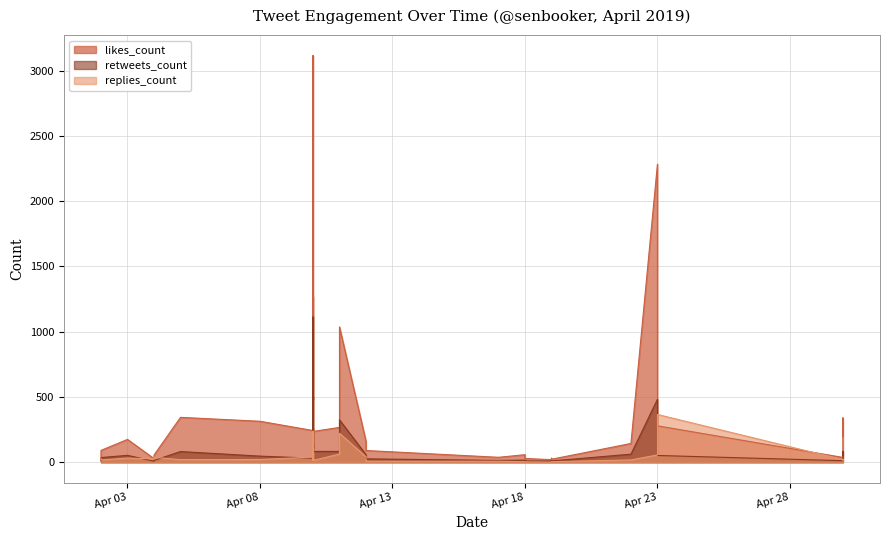

Where do replies_count and retweets_count first cross each other?

2019-04-02 and 2019-04-02